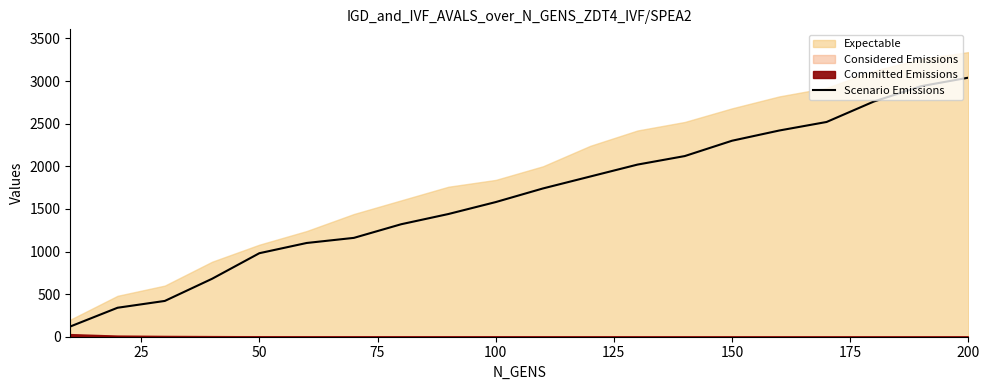

Reading right to left, extract all data points from this chart.

3040	2940	2760	2520	2420	2300	2120	2020	1880	1740	1580	1440	1320	1160	1100	980	680	420	340	120